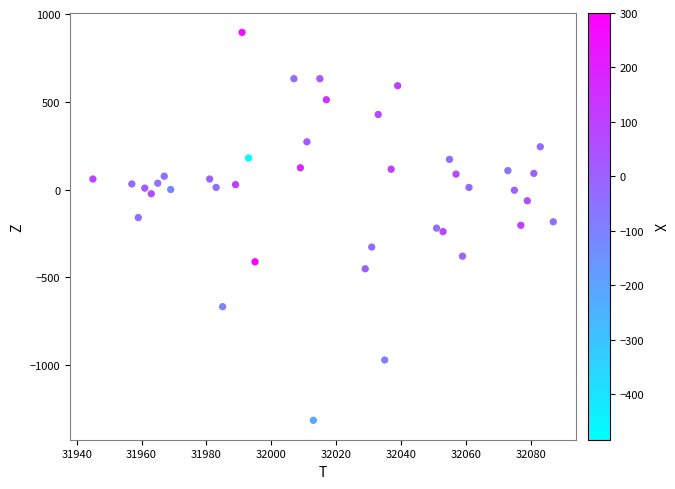

What is the range of Y values (max minus min)?

2212